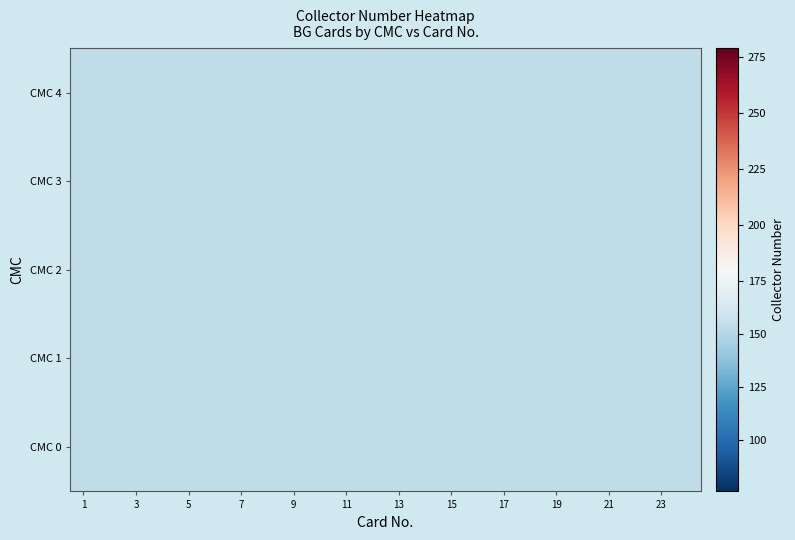

Which category has the lowest value in the row_3 series?

1